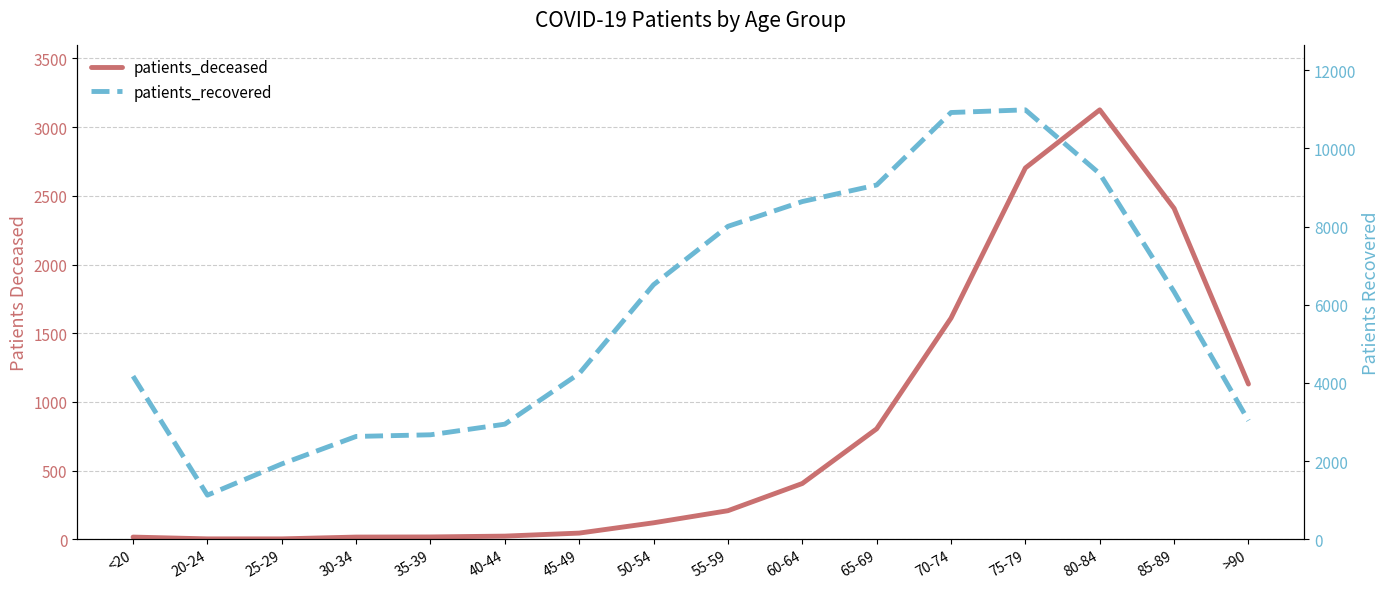

The value of patients_deceased at 75-79 is 1119. True or false?

False